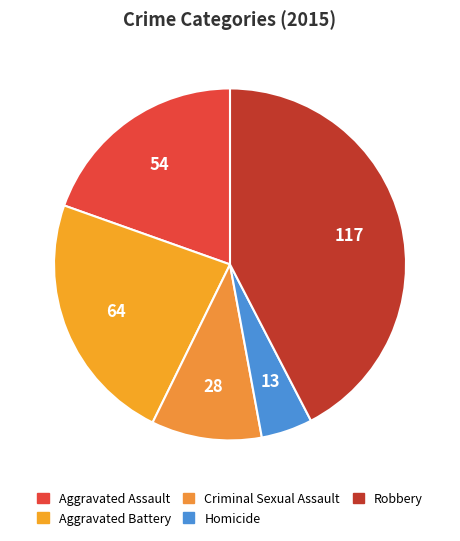

Which slice is the smallest?

Homicide